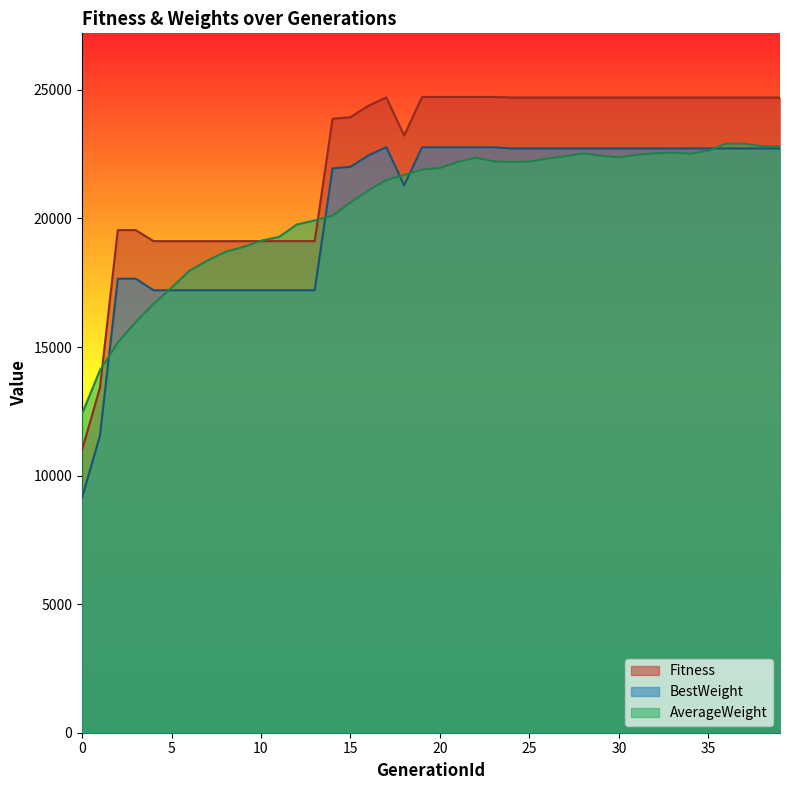

What are all the series names shown in the legend?

Fitness, BestWeight, AverageWeight